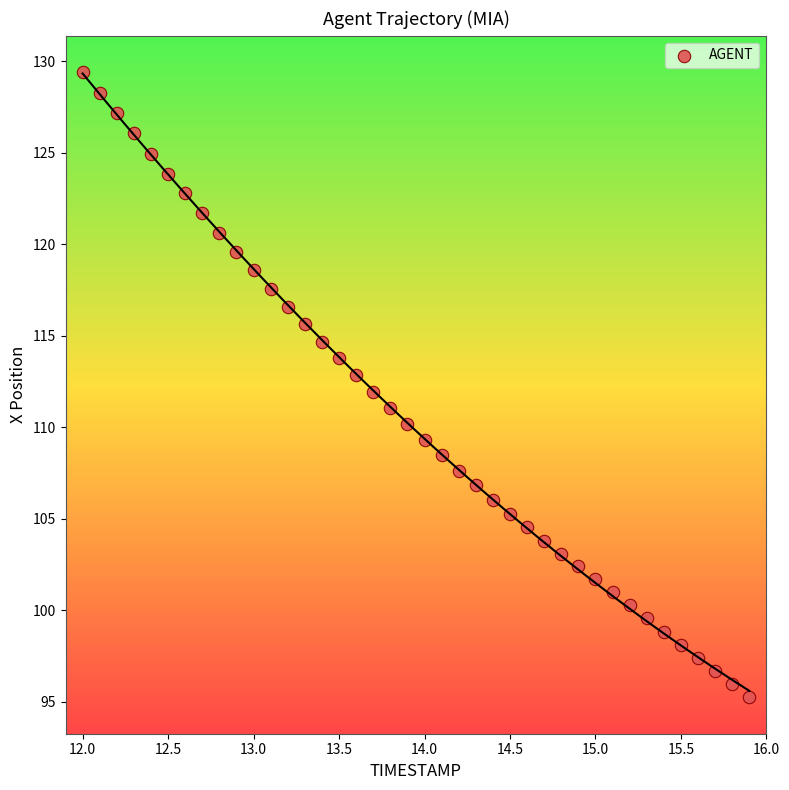

What is the range of Y values (max minus min)?

34.2